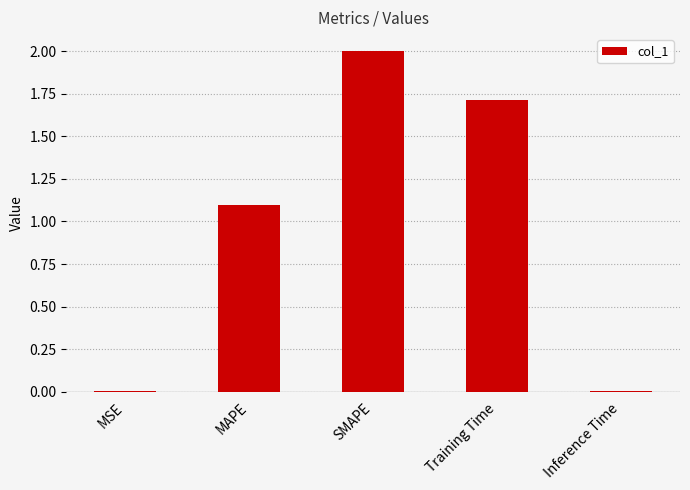

What is the sum of all values?

4.8